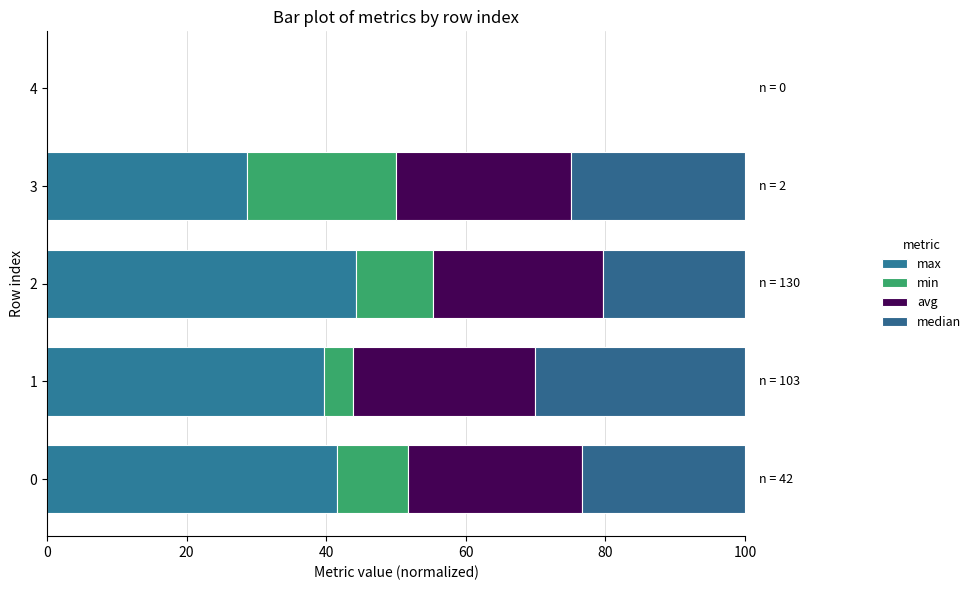

Count the number of data series in this chart.

4